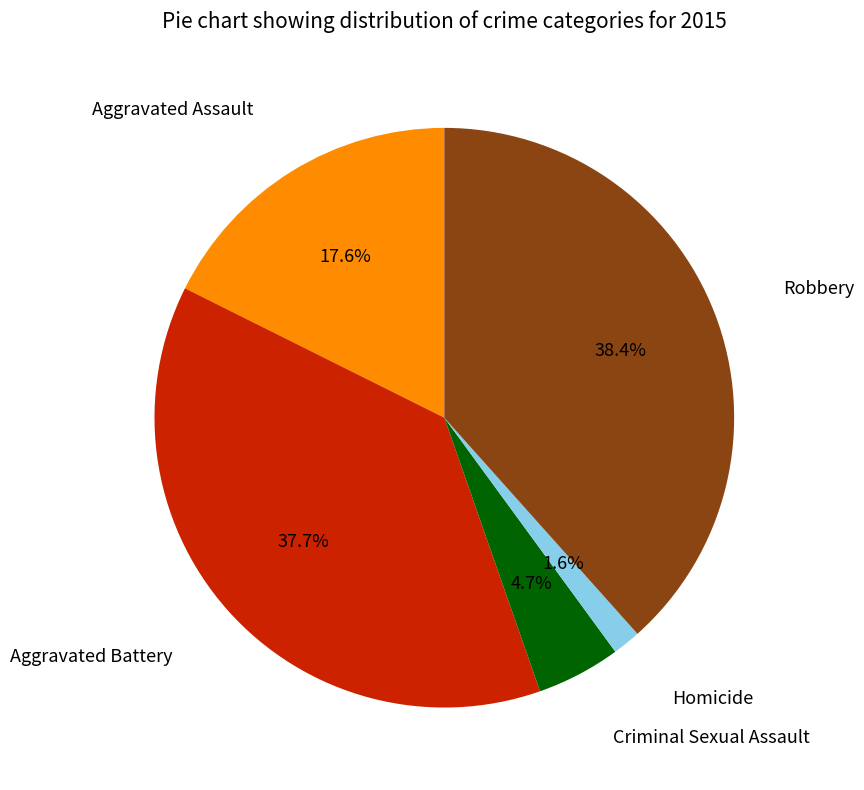

Is it true that Robbery is 32% of the pie?

False